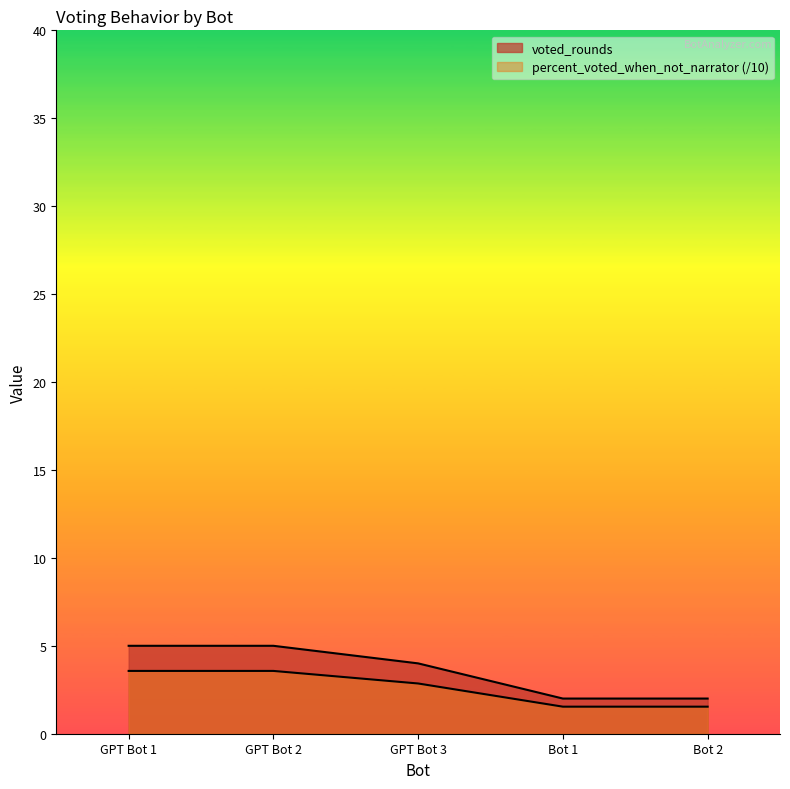

True or false: percent_voted_when_not_narrator and voted_rounds cross at least once.

False